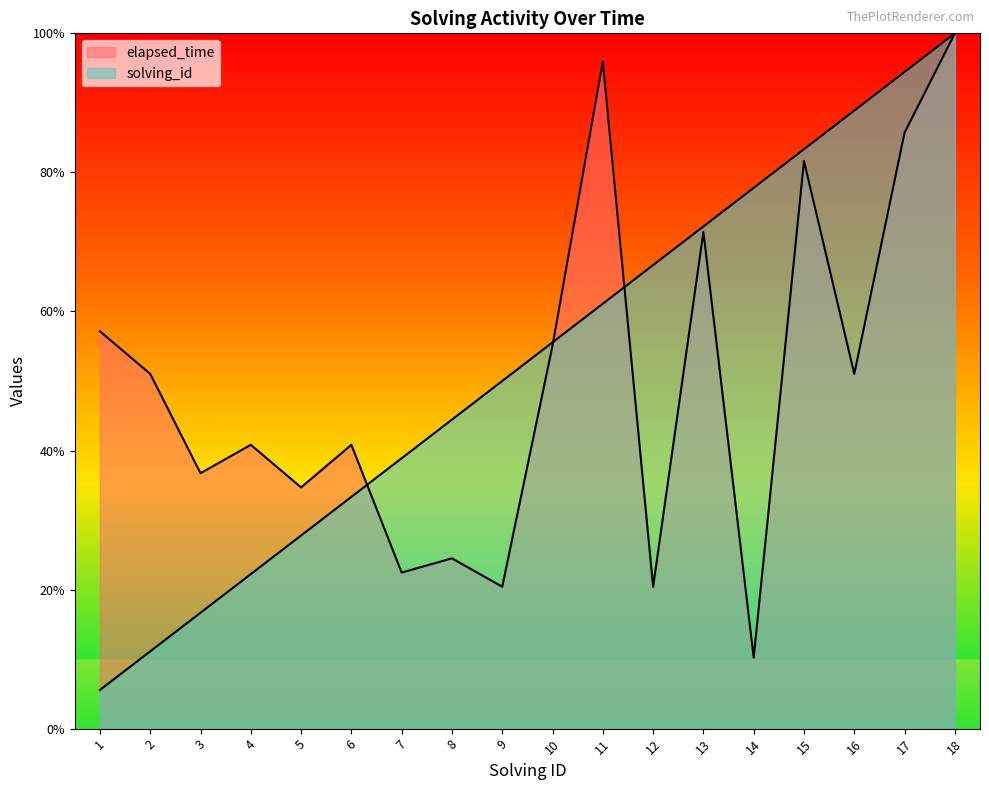

List the series in order of their peak value, highest first.

solving_id, elapsed_time